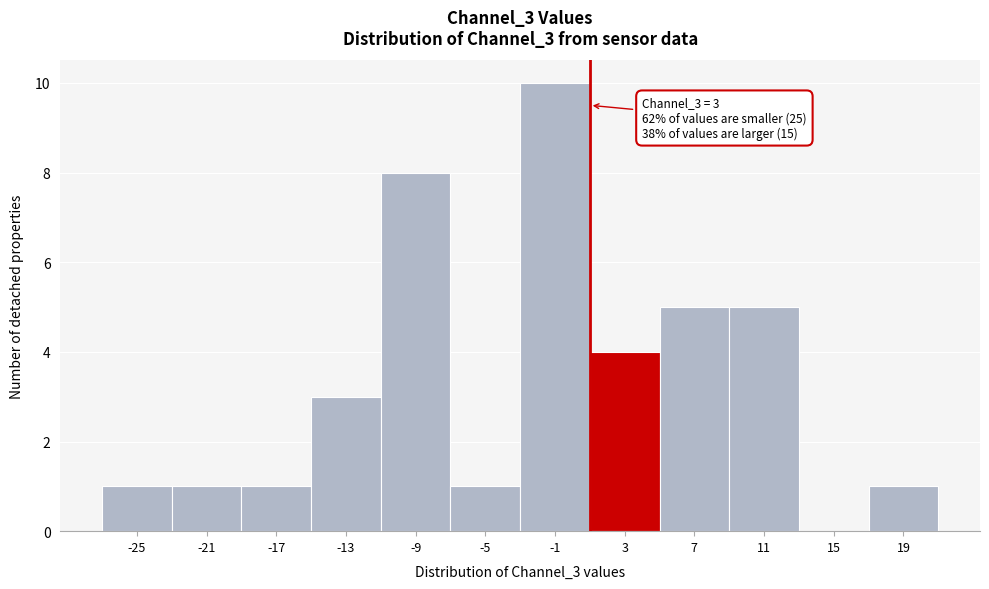

Reading left to right, transcribe all the data shown in this chart.

-25=1	-21=1	-17=1	-13=3	-9=8	-5=1	-1=10	3=4	7=5	11=5	15=0	19=1